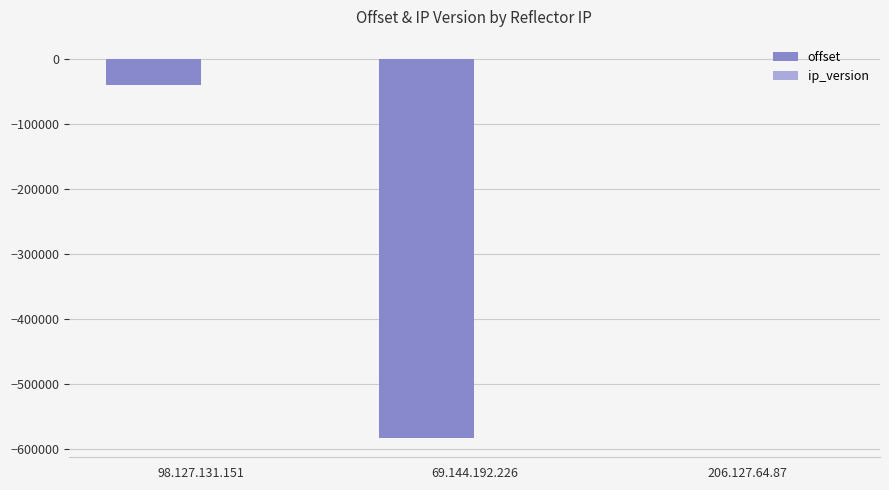

The value of offset at 69.144.192.226 is -583223. True or false?

True